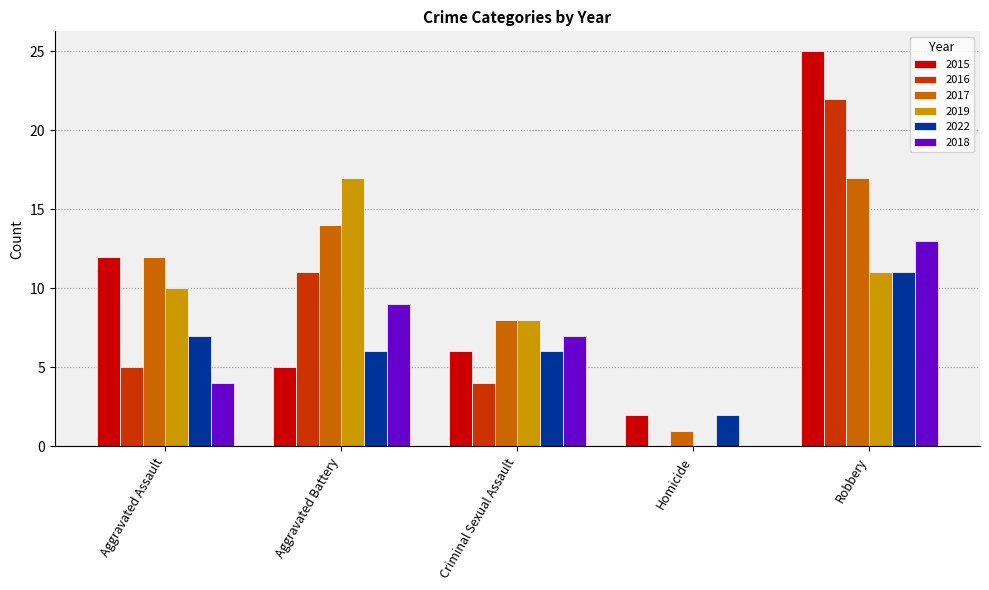

At which category does the chart reach its peak across all series?

Robbery